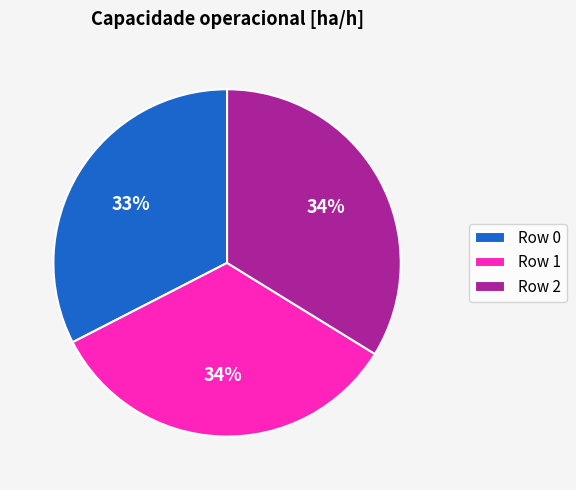

Between Row 0 and Row 2, which is larger?

Row 2